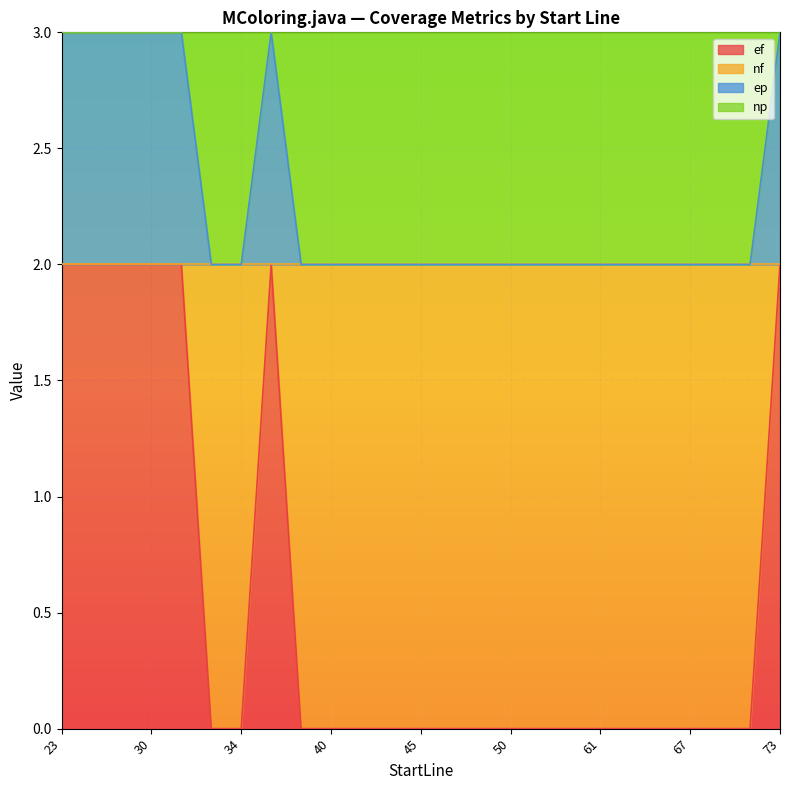

How many lines are shown in the chart?

2